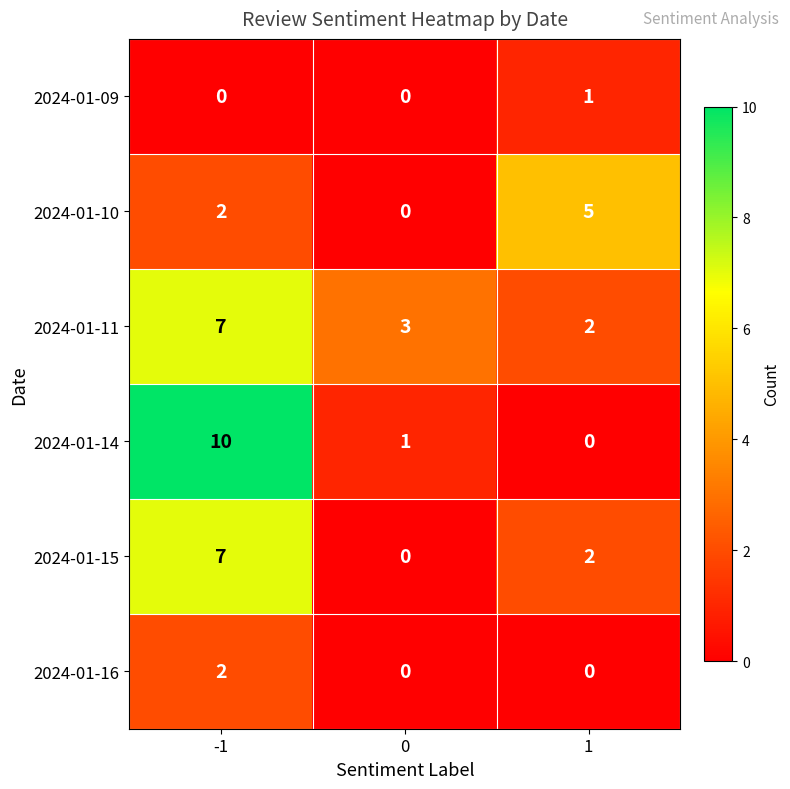

What is the difference between the maximum and minimum values in the 2024-01-14 series?

10